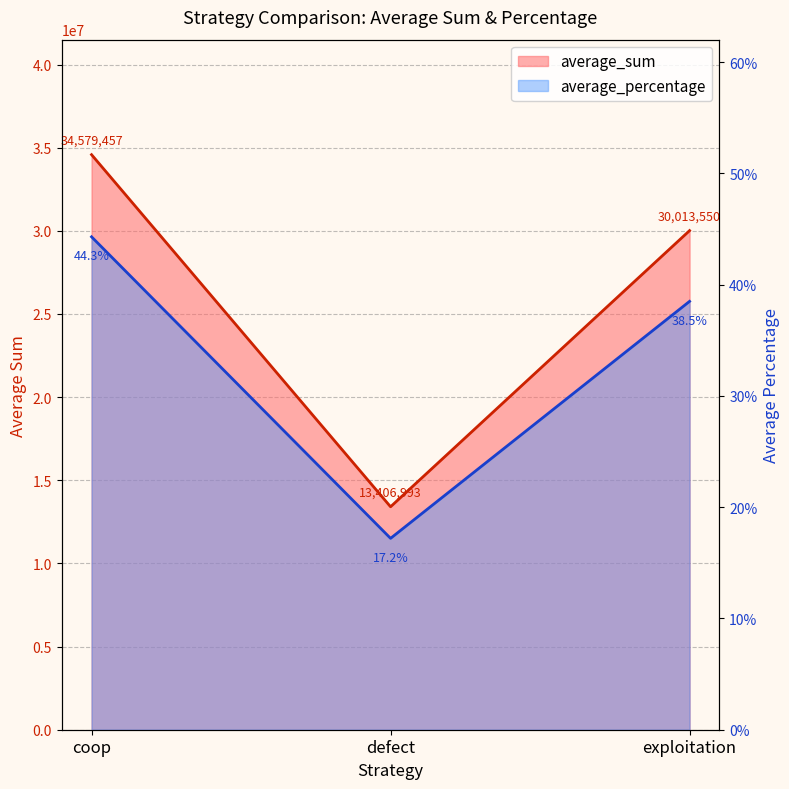

At how many categories does at least one series exceed 24131932?

2